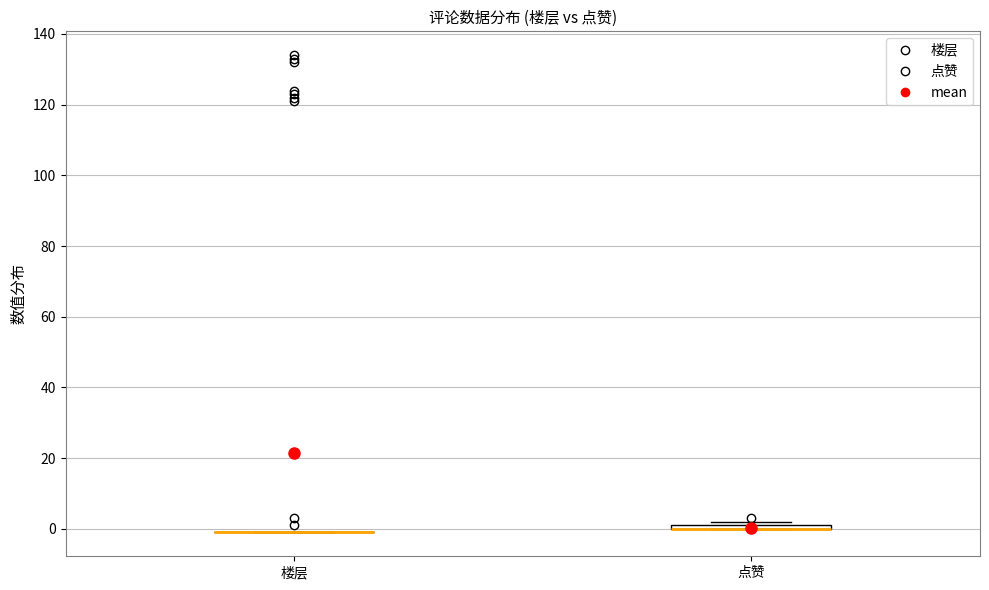

Where is the upper edge of the box for 点赞 on the y-axis? The values are not printed on the chart, so give them approximately, as read against the axis.

2